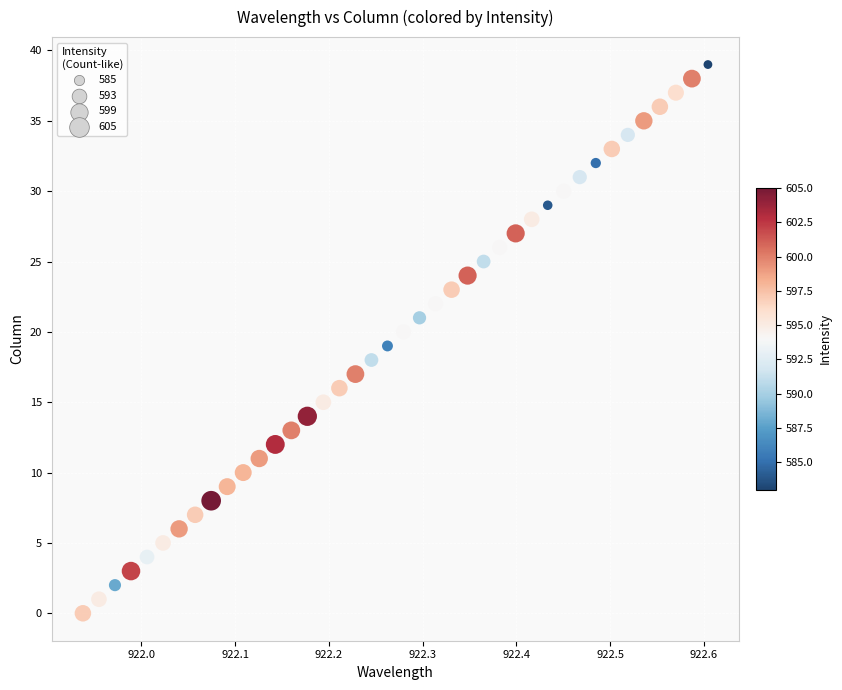

Count the number of points in this scatter plot.

40